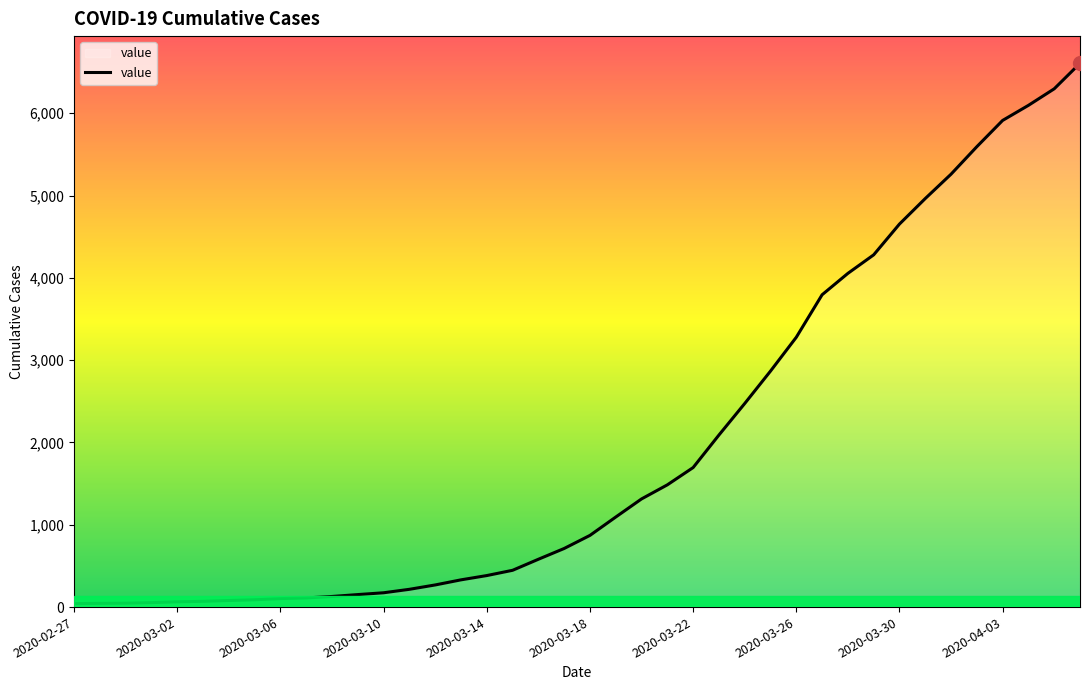

What is the sum of all values?

78770